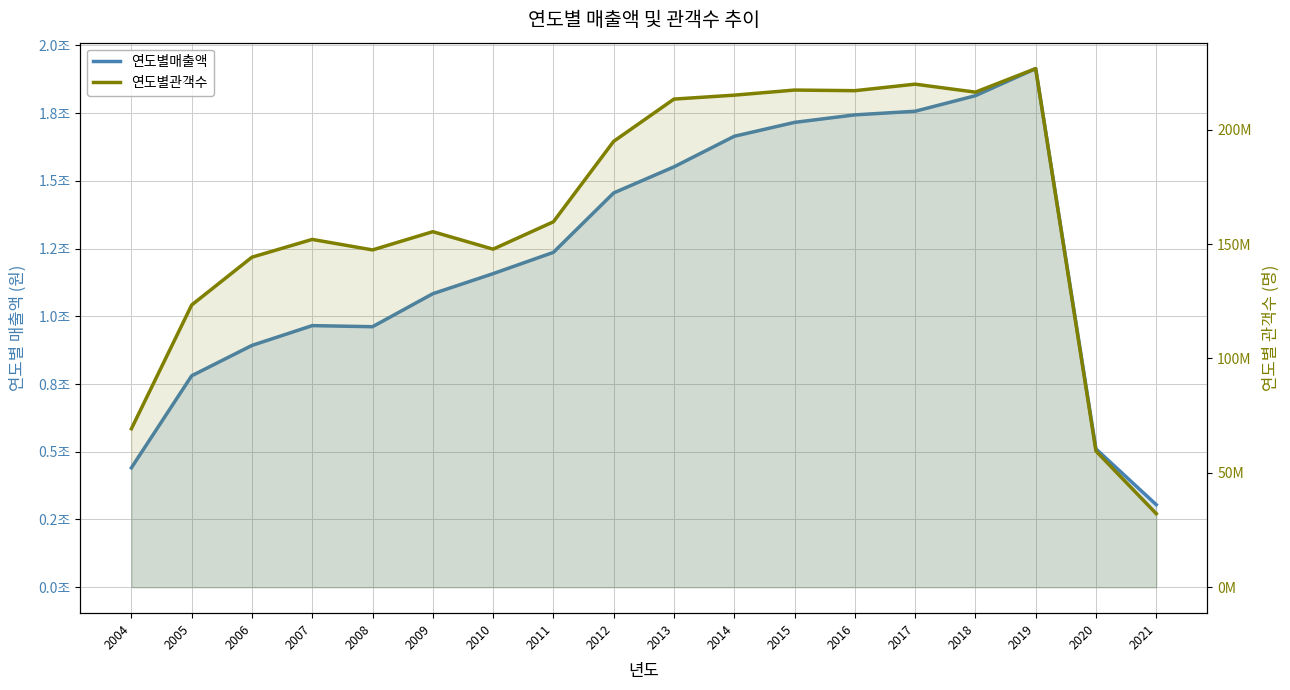

Is the value of 연도별매출액 at 2012 greater than the value of 연도별관객수 at 2016?

Yes